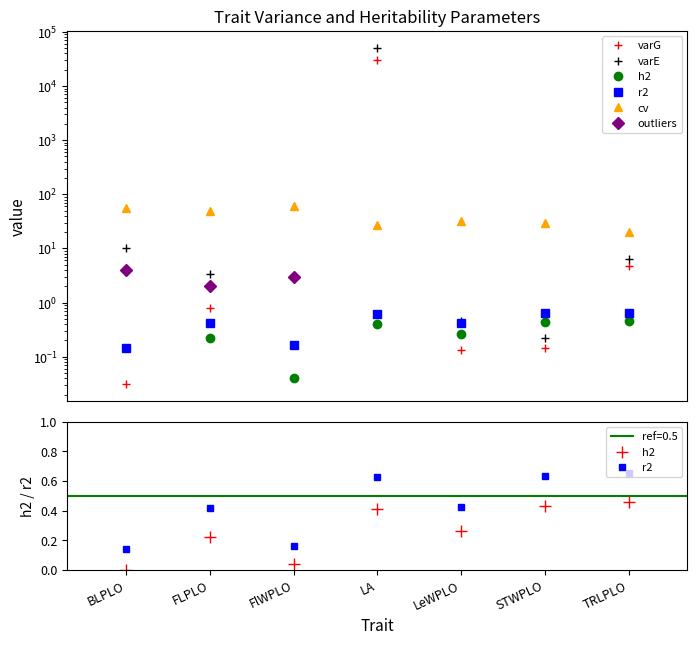

True or false: r2 has more than 2 points higher than both neighbors.

False